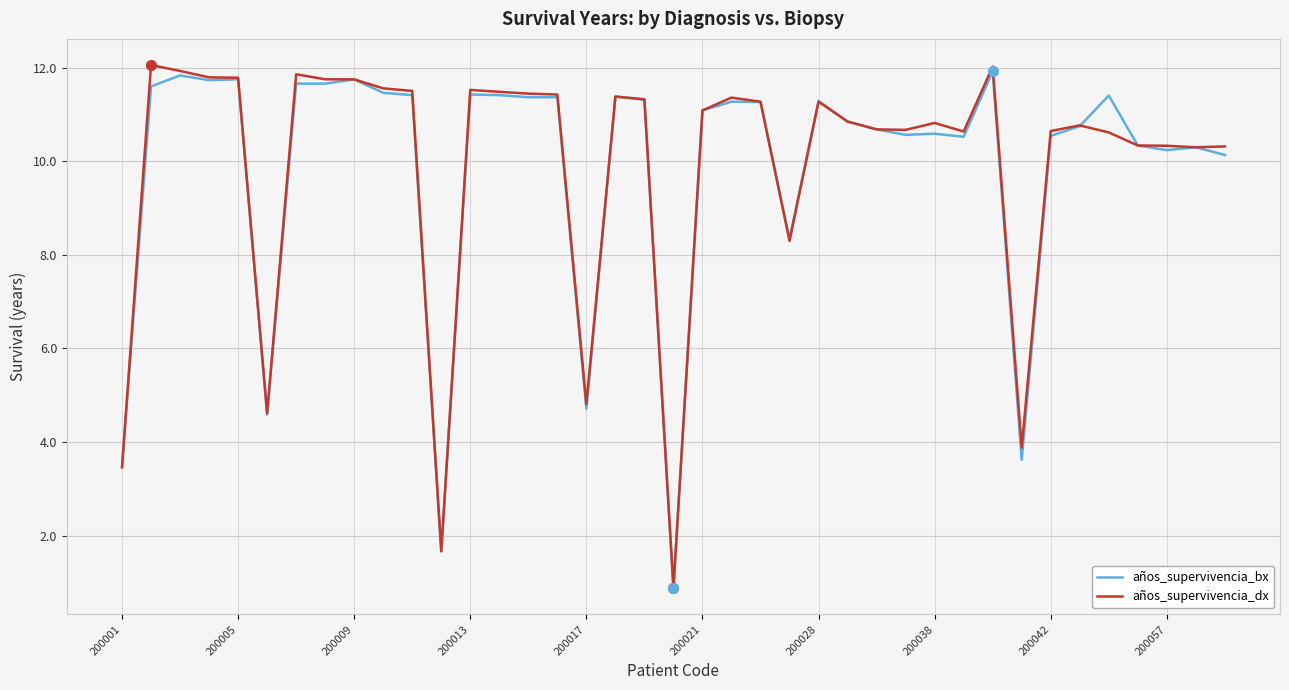

Which series has the widest spread of values?

años_supervivencia_dx